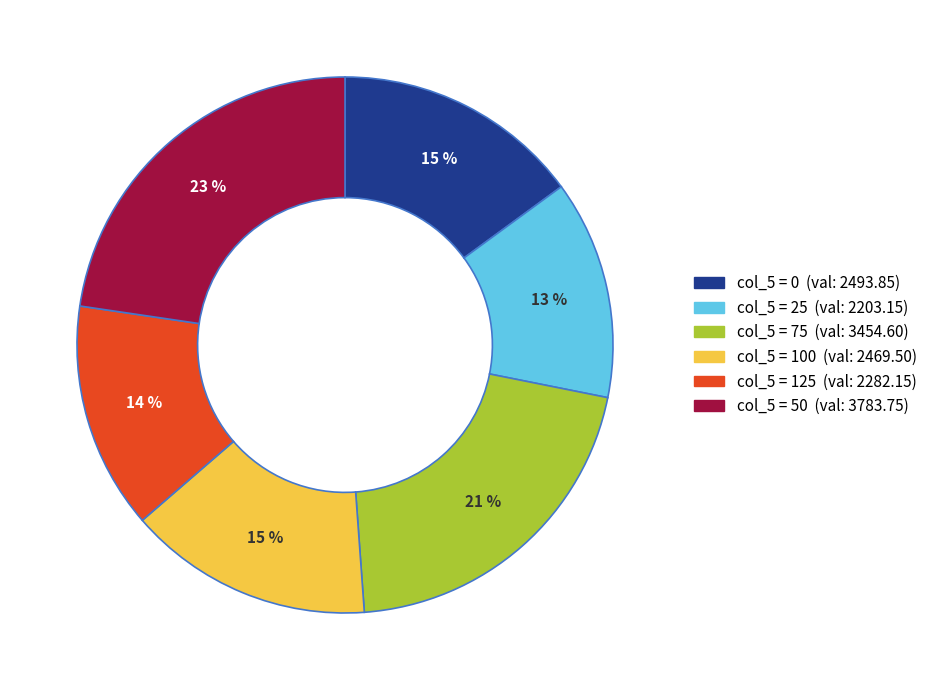

Is there a majority slice in this chart?

No